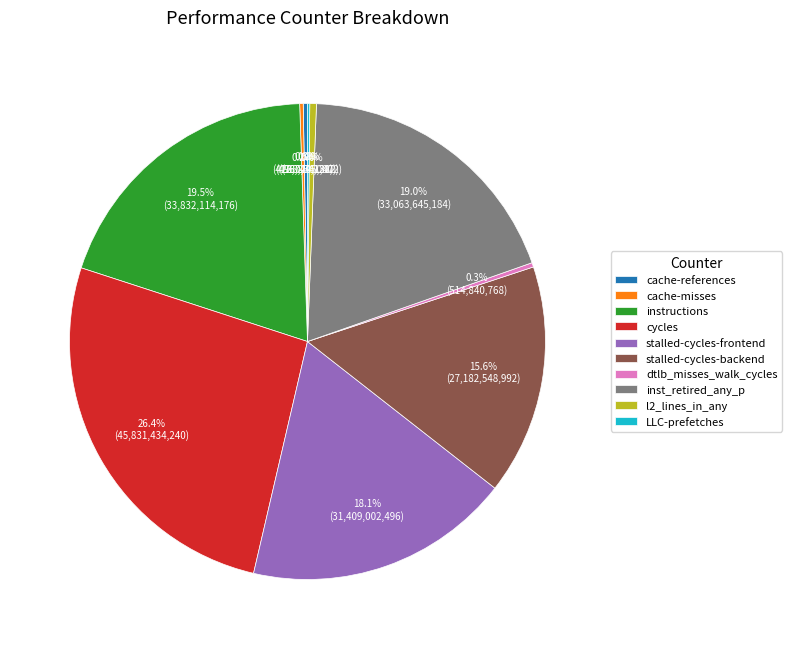

Which has a higher value, cycles or stalled-cycles-backend?

cycles